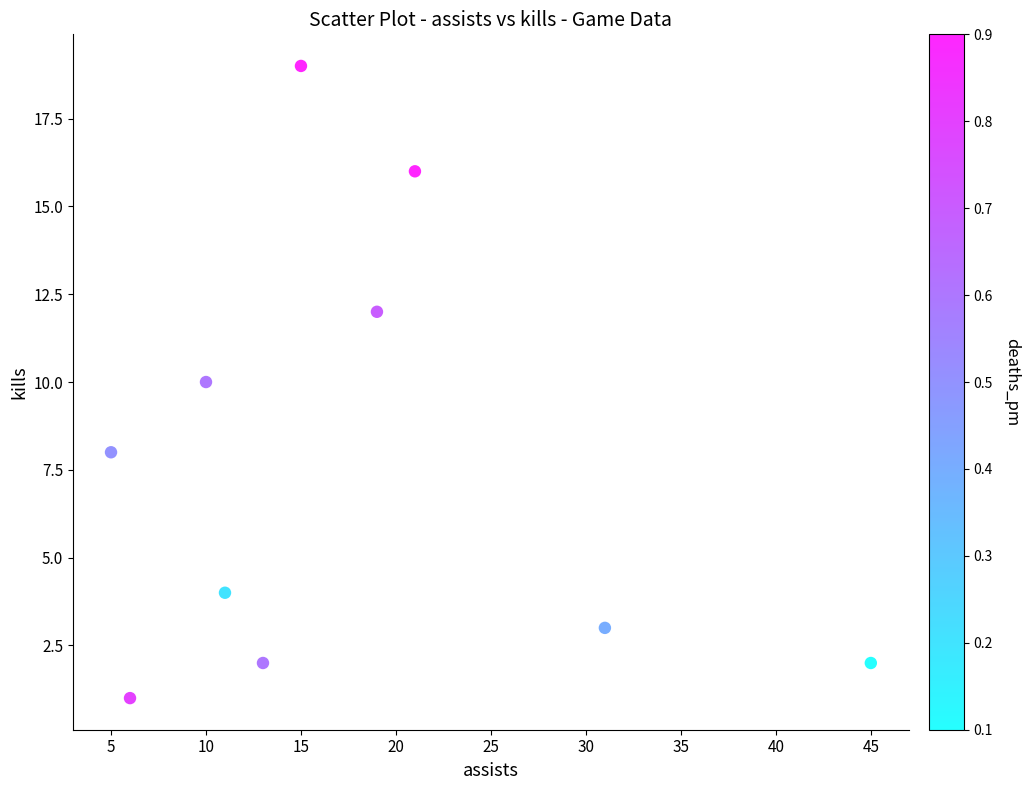

What is the average X value?

18